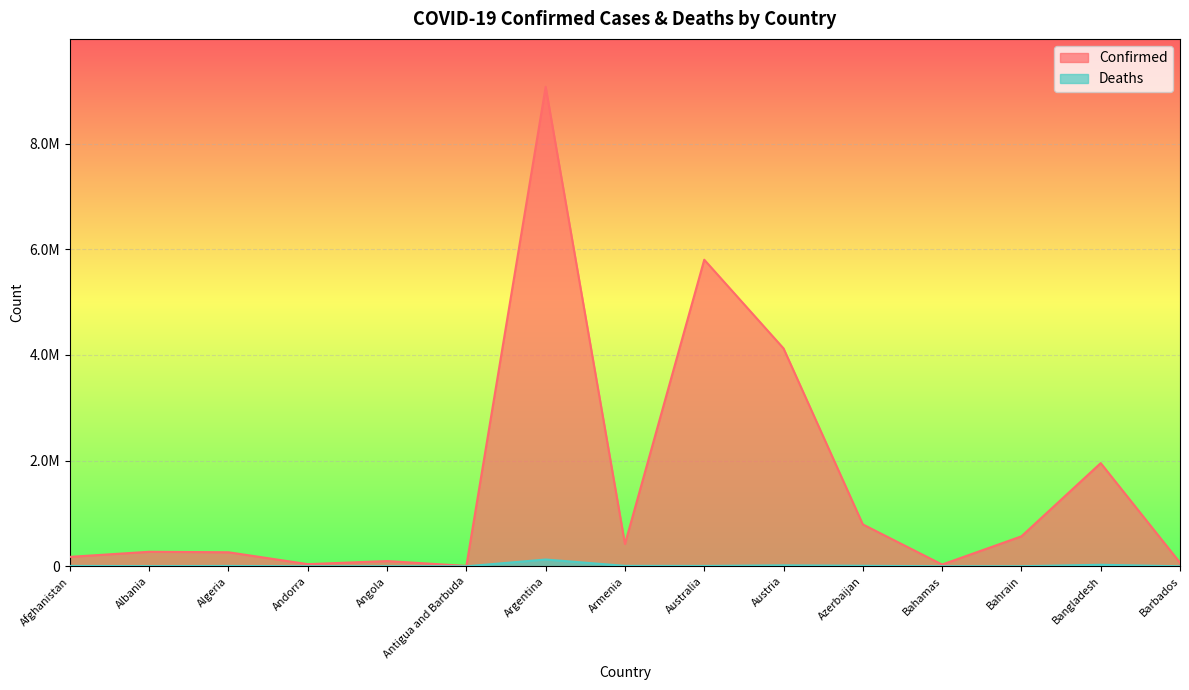

Which has a higher value, Bahamas or Antigua and Barbuda?

Bahamas